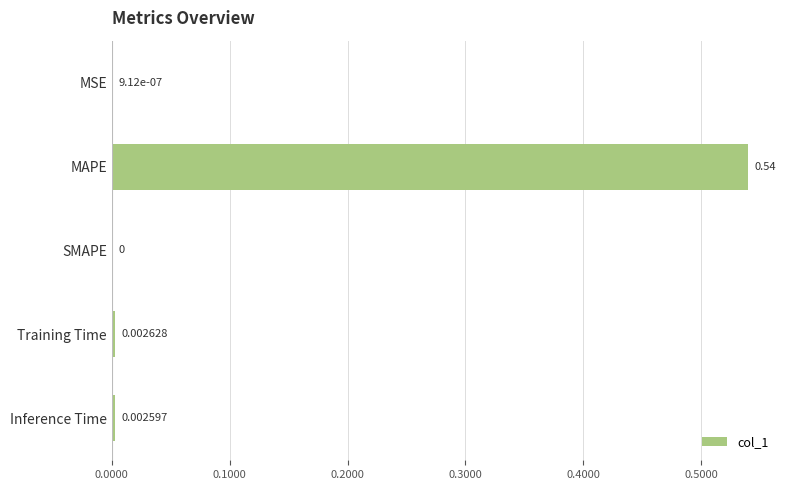

Where is the data nearest to the value 0?

SMAPE